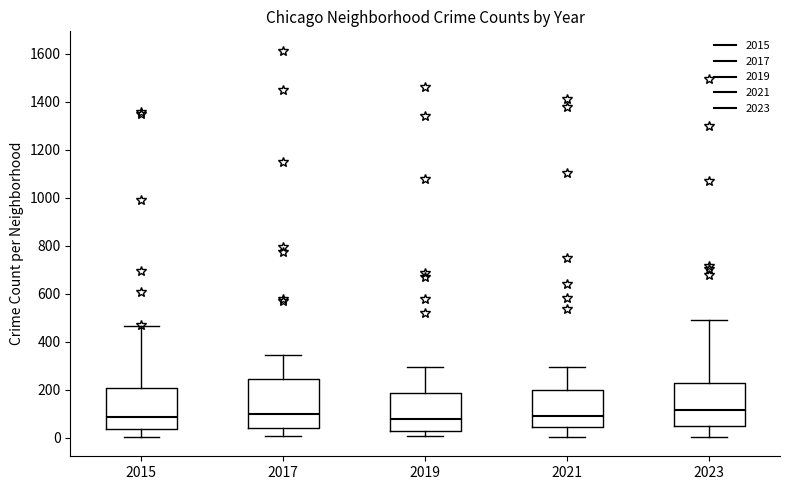

Comparing the boxes themselves (not the whiskers), which one is the tallest?

2017